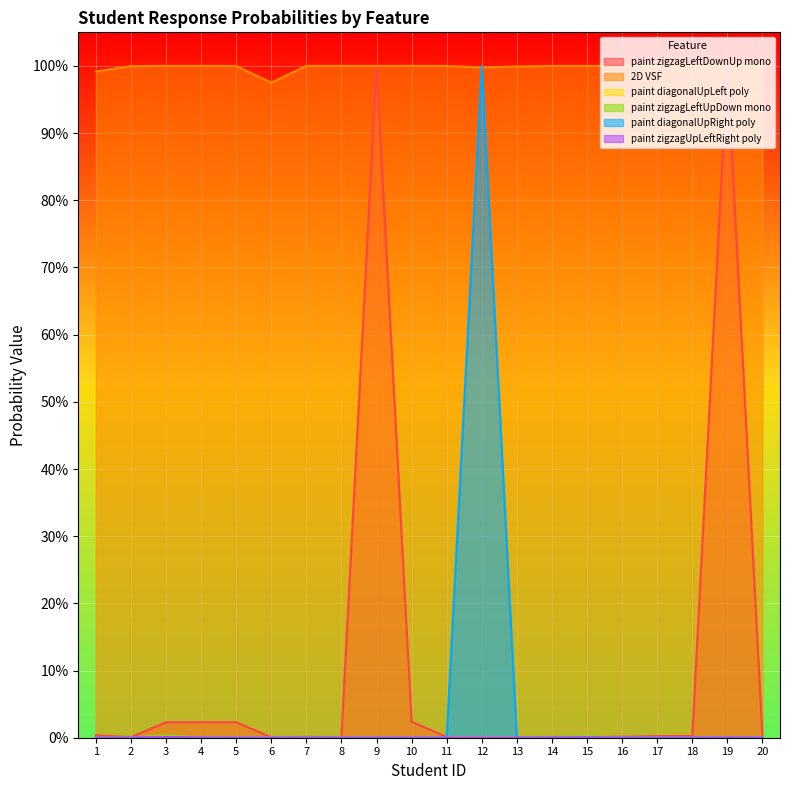

Count the number of categories in the chart.

20